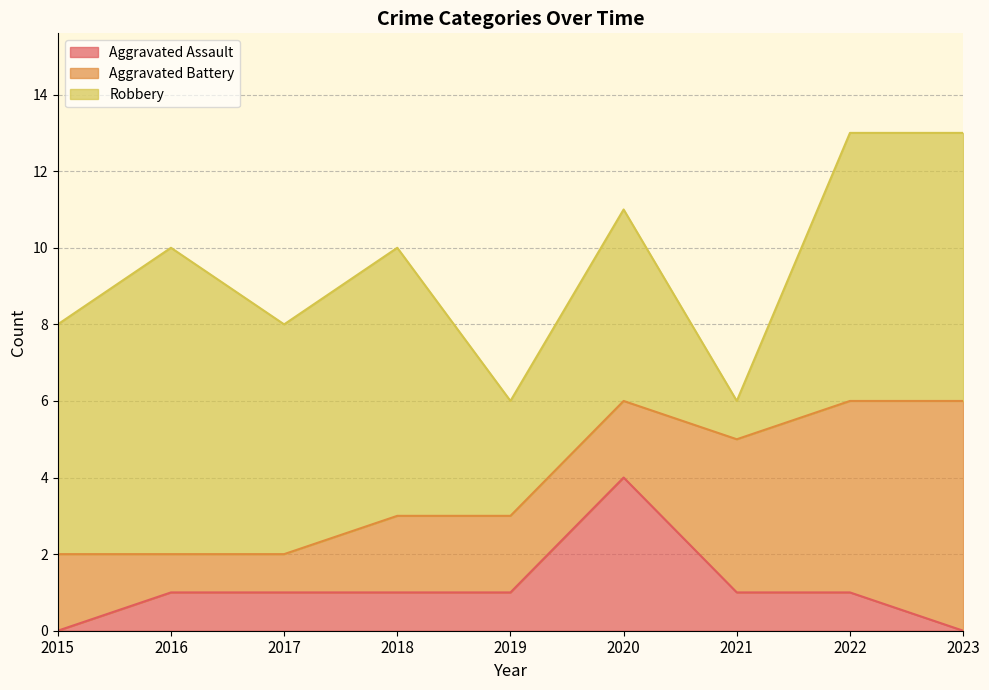

Rank the series by their average value, from lowest to highest.

Aggravated Assault, Aggravated Battery, Robbery